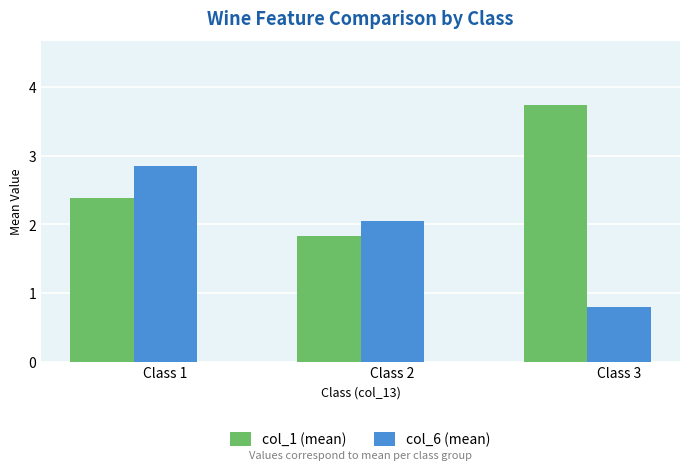

What is the difference between the highest and lowest values at Class 2?

0.2